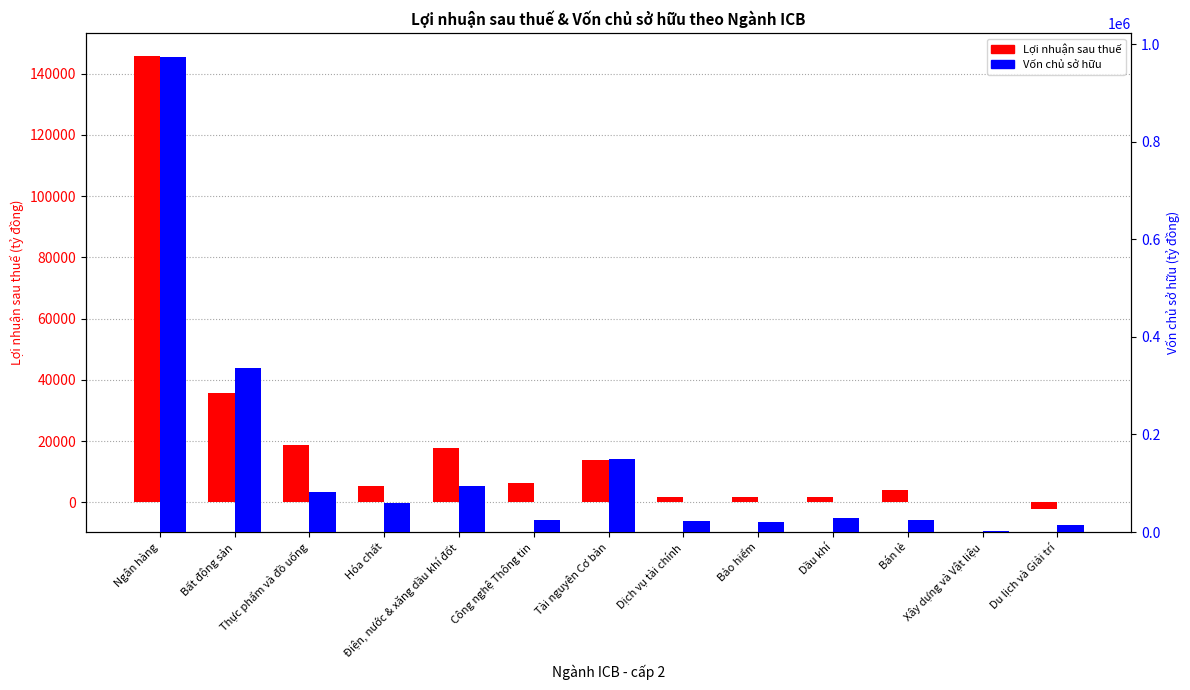

Read the Lợi nhuận sau thuế value at Ngân hàng.

145874.2